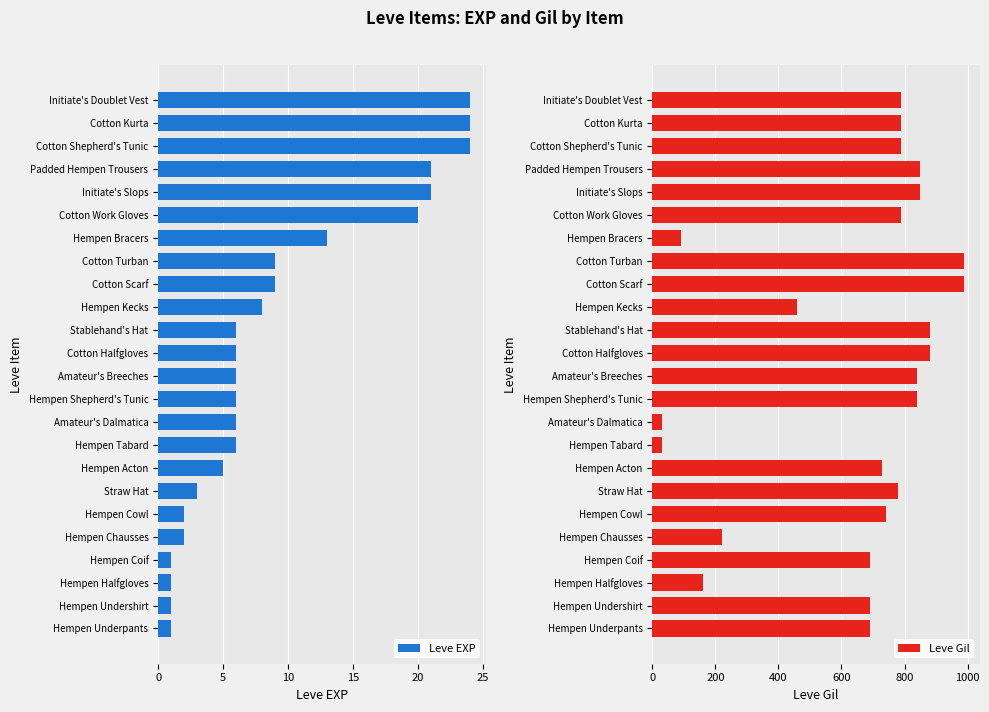

What is the sum of the Leve Gil values at Cotton Turban and Initiate's Slops?

1840